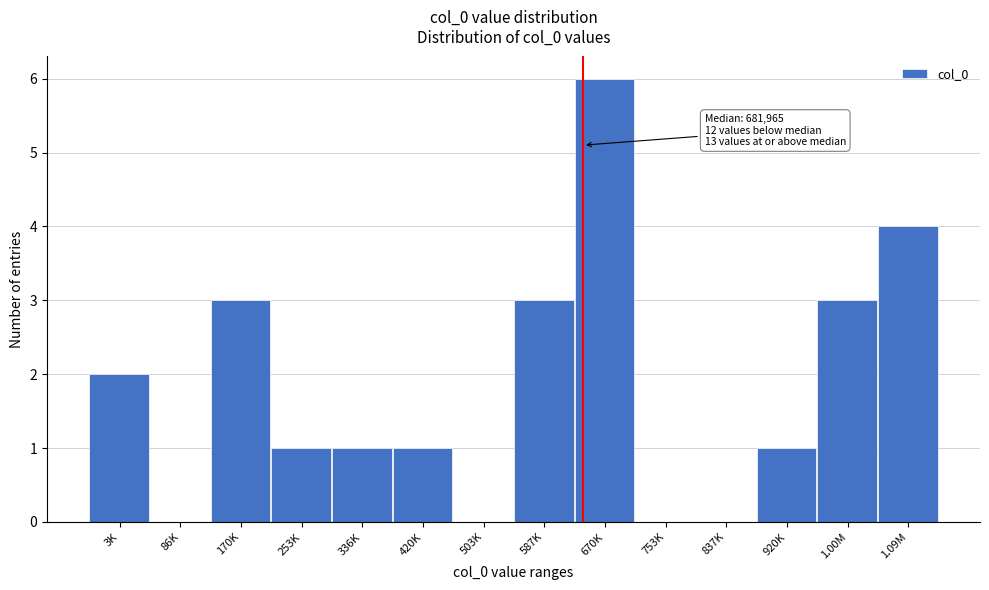

Reading left to right, extract all data points from this chart.

3K=2	86K=0	170K=3	253K=1	336K=1	420K=1	503K=0	587K=3	670K=6	753K=0	837K=0	920K=1	1.00M=3	1.09M=4